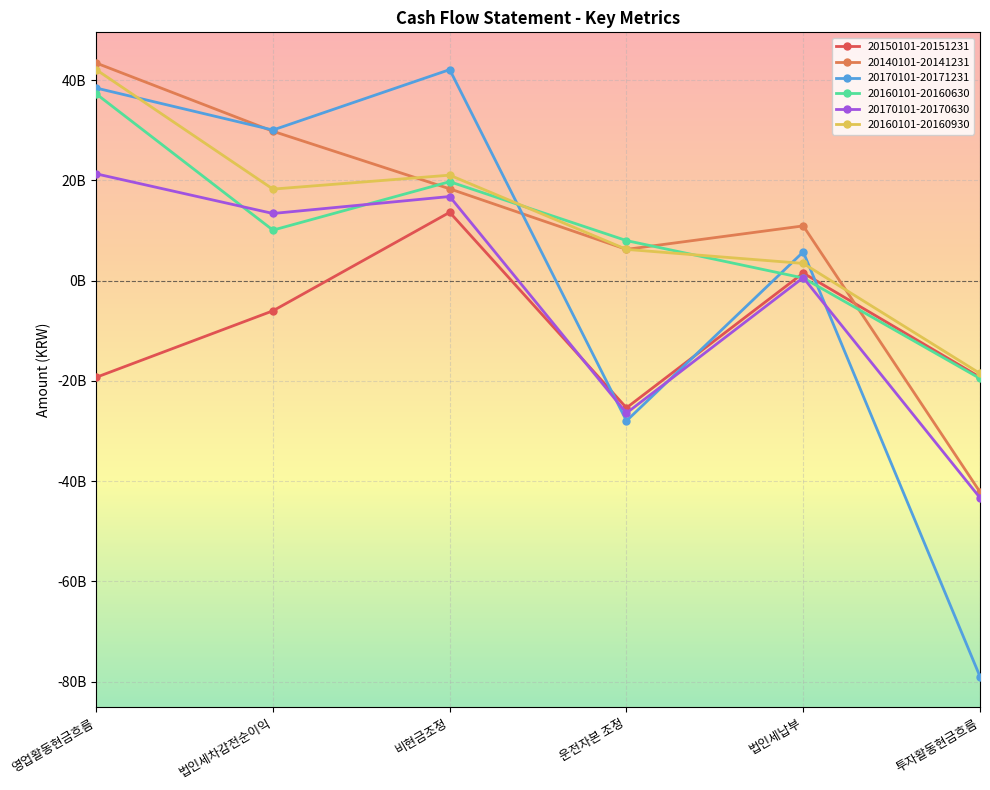

True or false: 20170101-20170630 and 20160101-20160930 intersect in this chart.

False